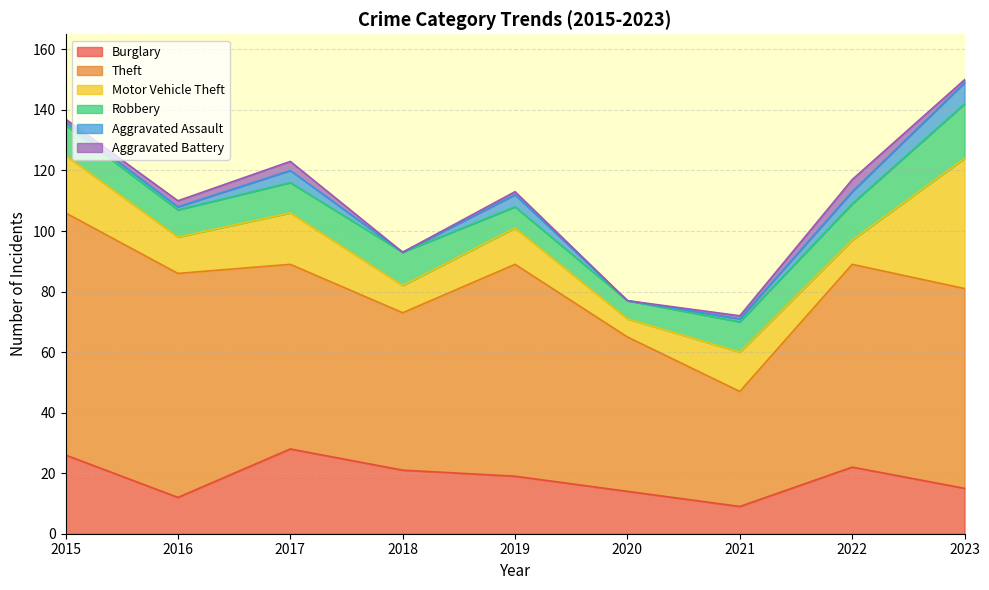

Rank the series by their maximum value, from lowest to highest.

Aggravated Battery, Aggravated Assault, Robbery, Burglary, Motor Vehicle Theft, Theft